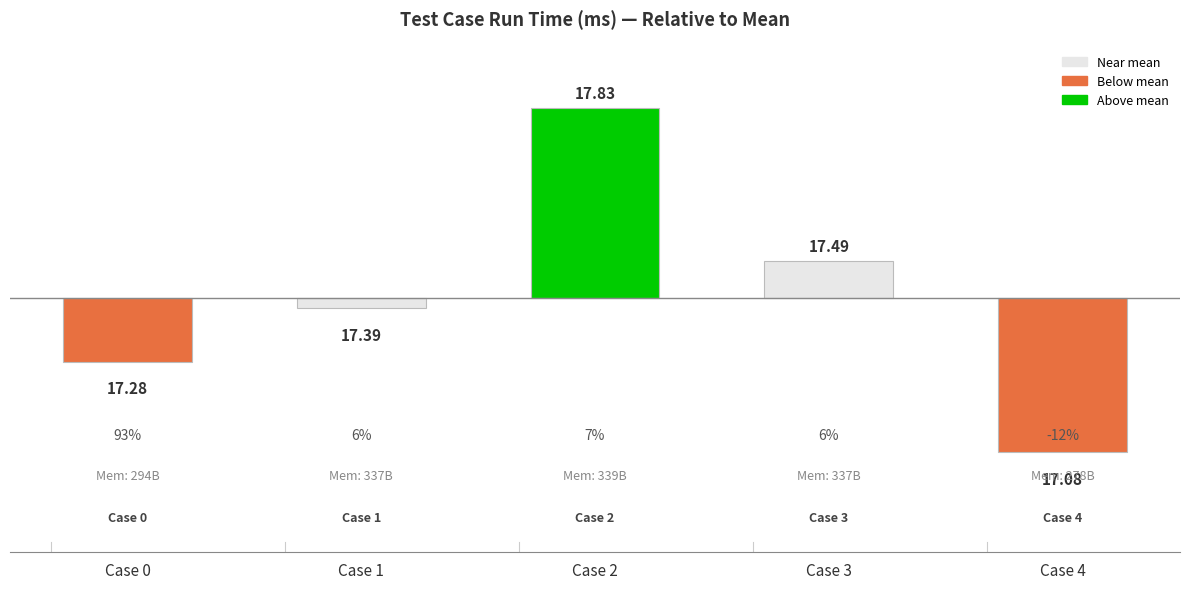

Are the bars horizontal?

No